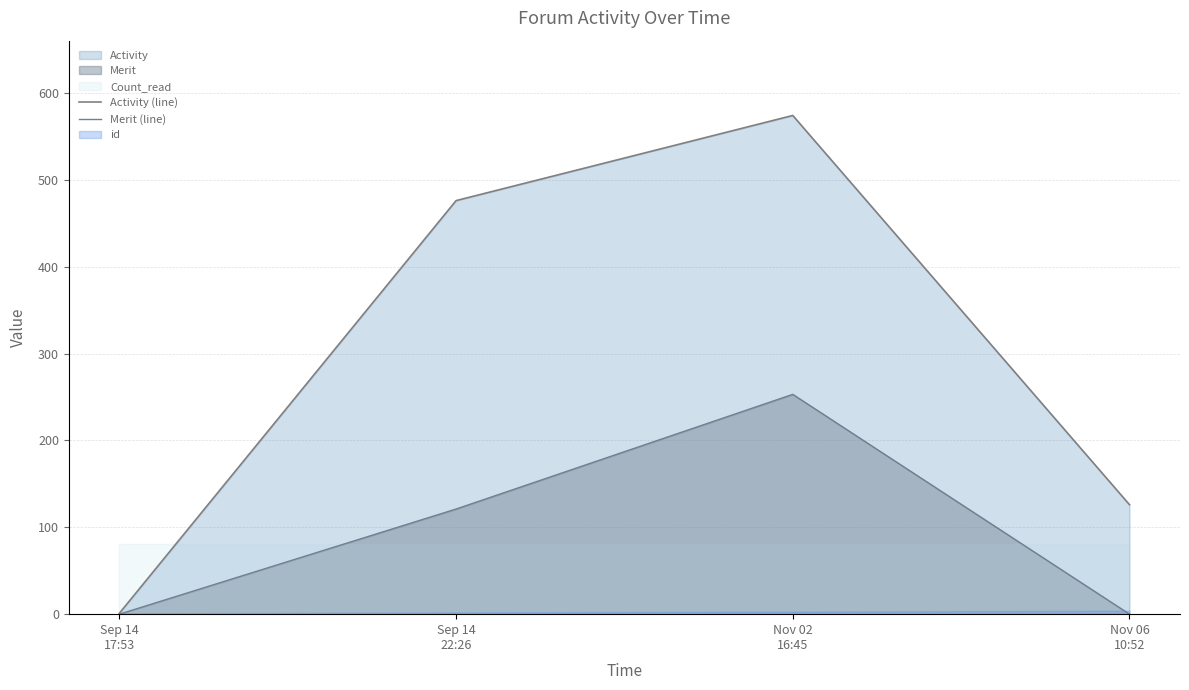

Which category has the lowest value in the Activity (line) series?

Sep 14
17:53